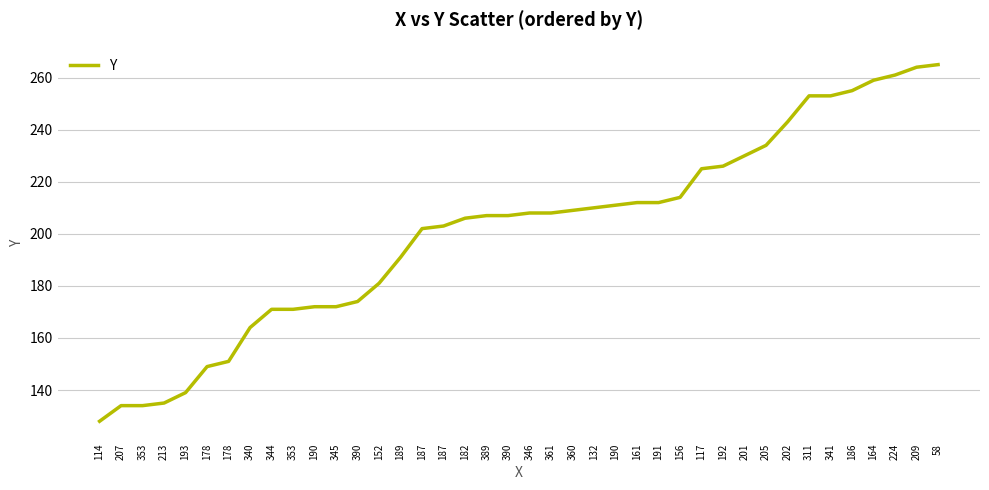

What is the difference between the maximum and minimum values?

137